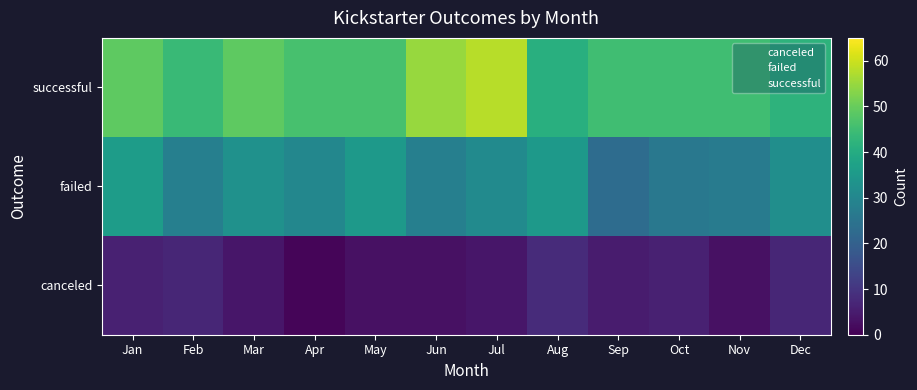

At which category does the chart reach its peak across all series?

Jul